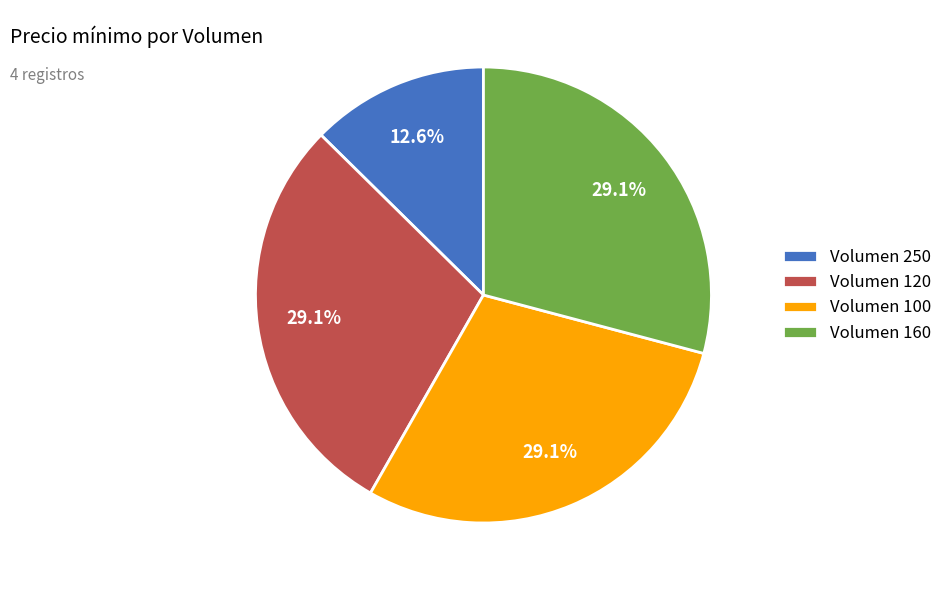

Is Volumen 120 the majority of the pie?

No